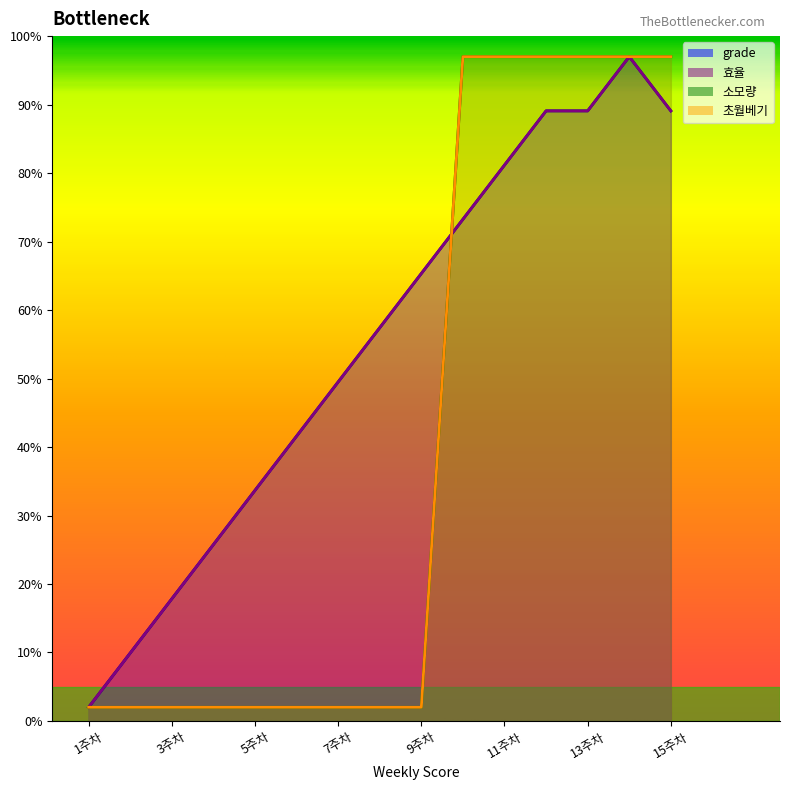

Between which two adjacent categories do 효율 and 소모량 first intersect?

9주차 and 10주차